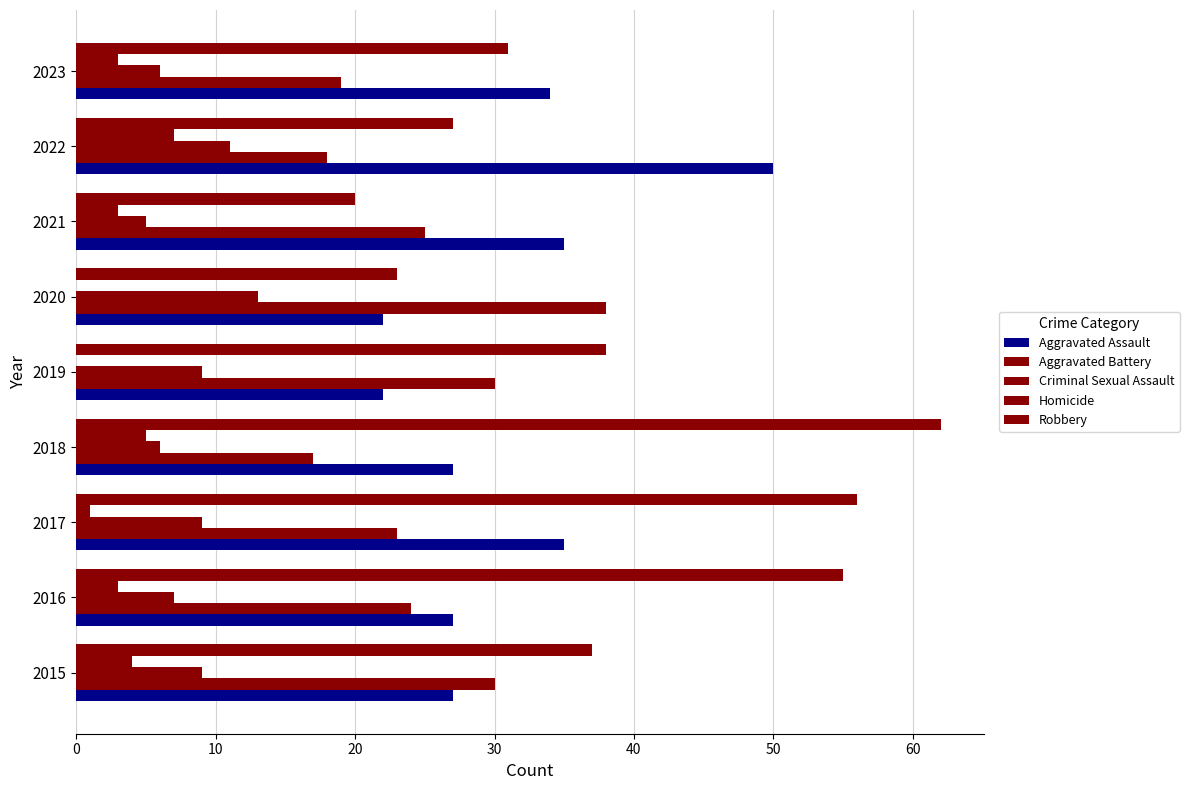

How many series are shown in this chart?

5